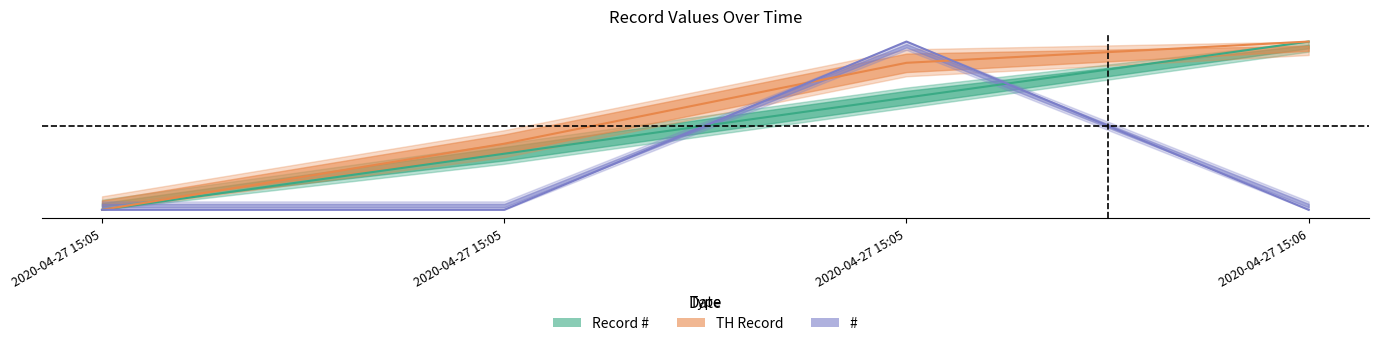

How many values in # are above zero?

1